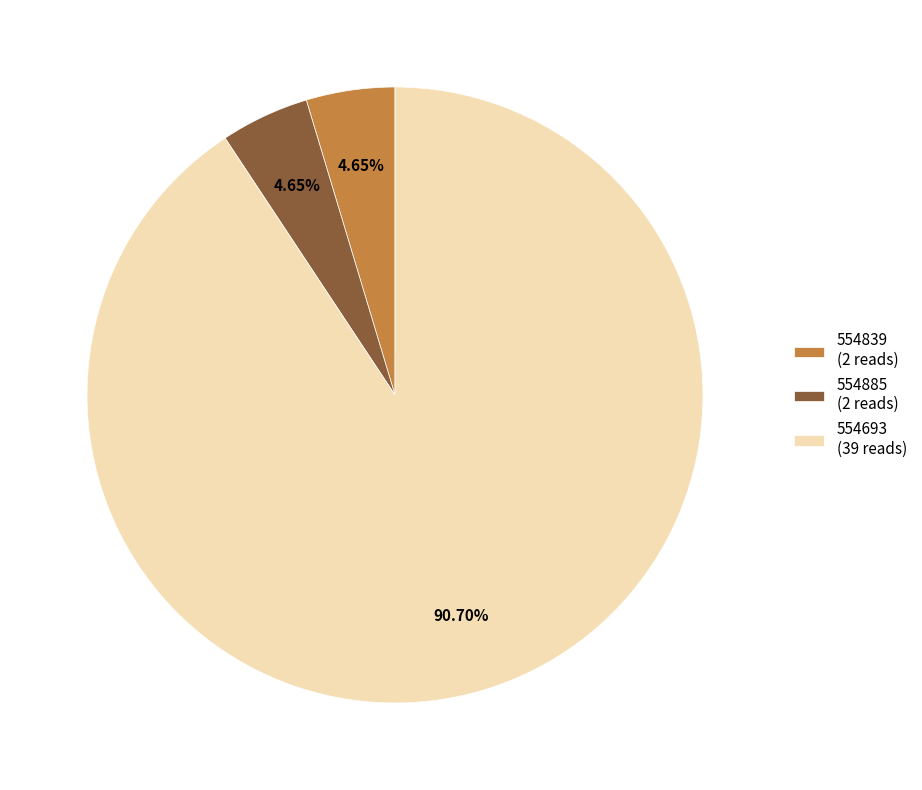

Approximately how many times larger is the value at 554693 (39 reads) compared to 554839 (2 reads)?

19.5